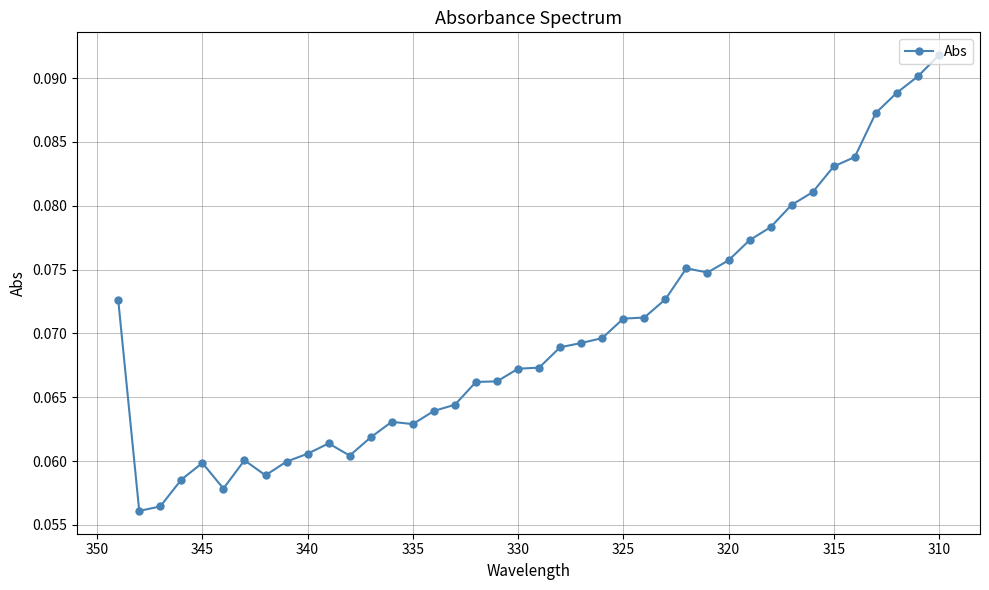

How many lines are shown in the chart?

1